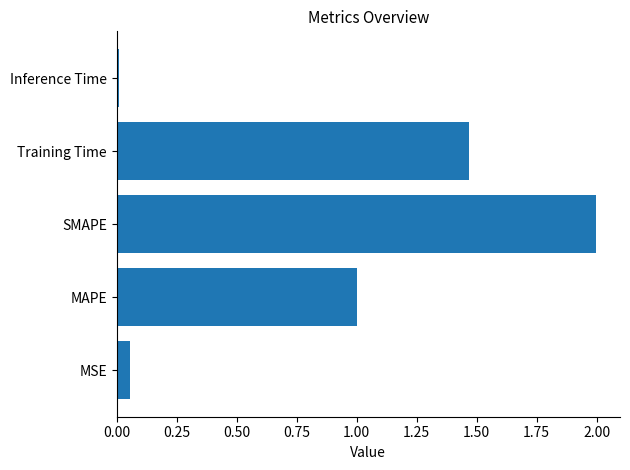

Between Inference Time and MAPE, which is larger?

MAPE